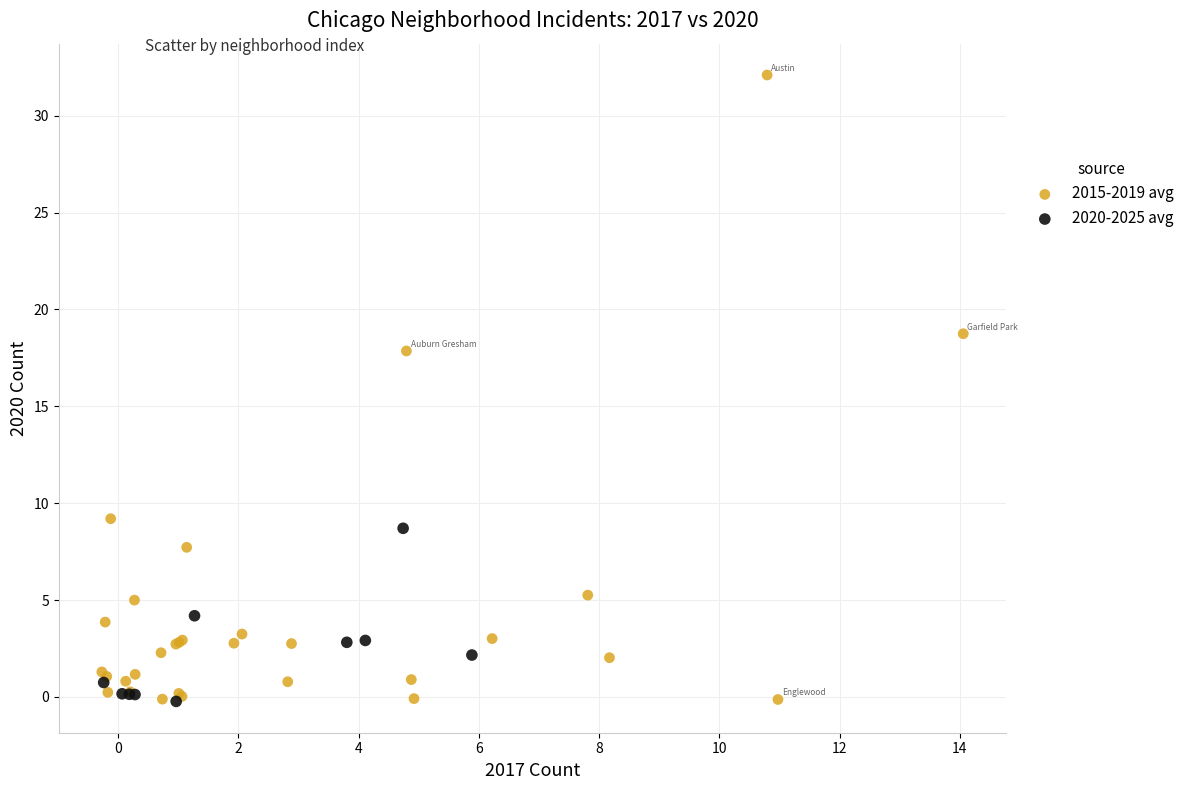

Which series has the widest spread of Y values?

2015-2019 avg